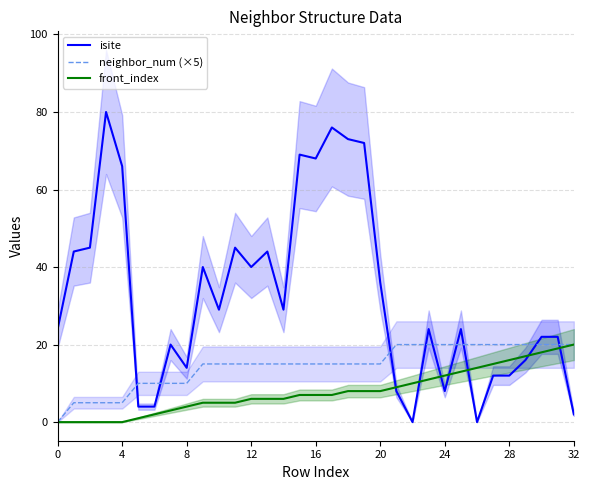

Does the chart display data point markers on the line(s)?

No